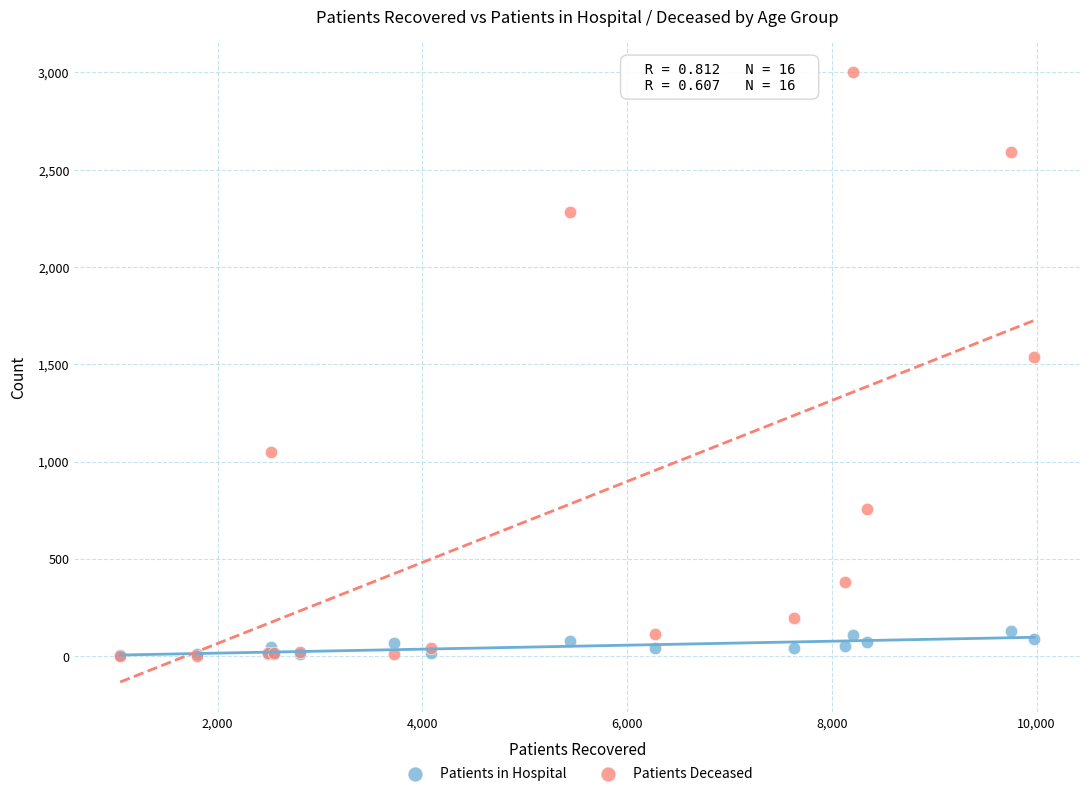

In the Patients Deceased series, what Y value is closest to 1501?

1540